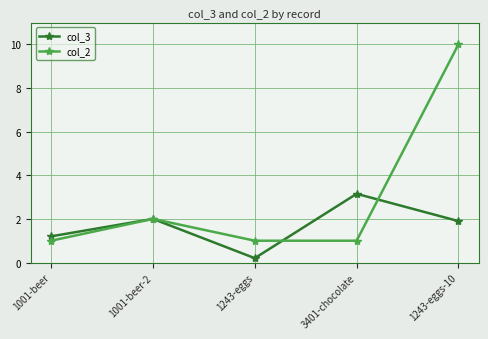

Is it true that col_3 equals 0.2 at 1243-eggs?

True